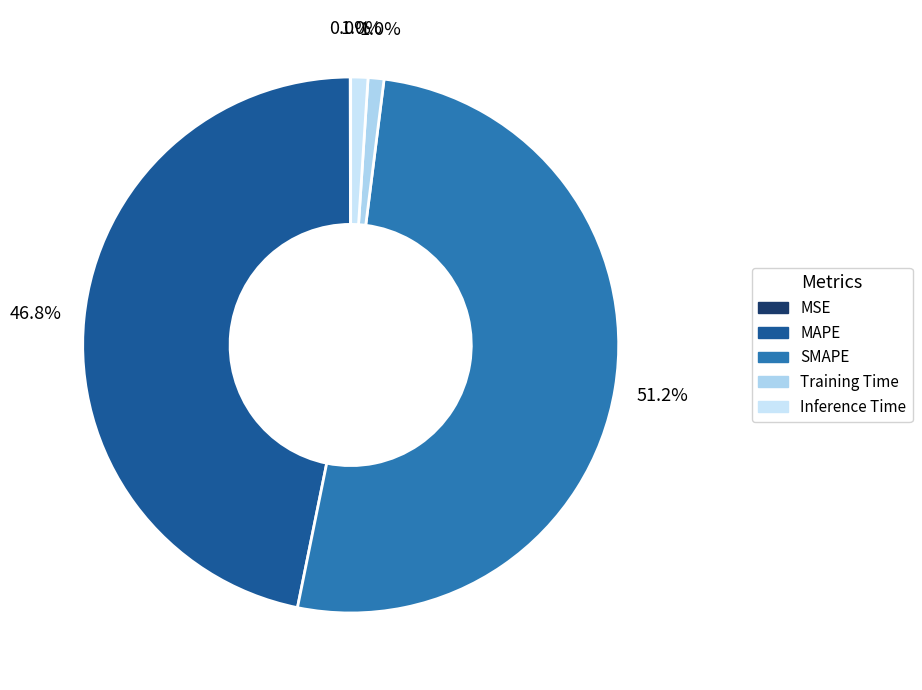

Which category has the biggest portion of the pie?

SMAPE